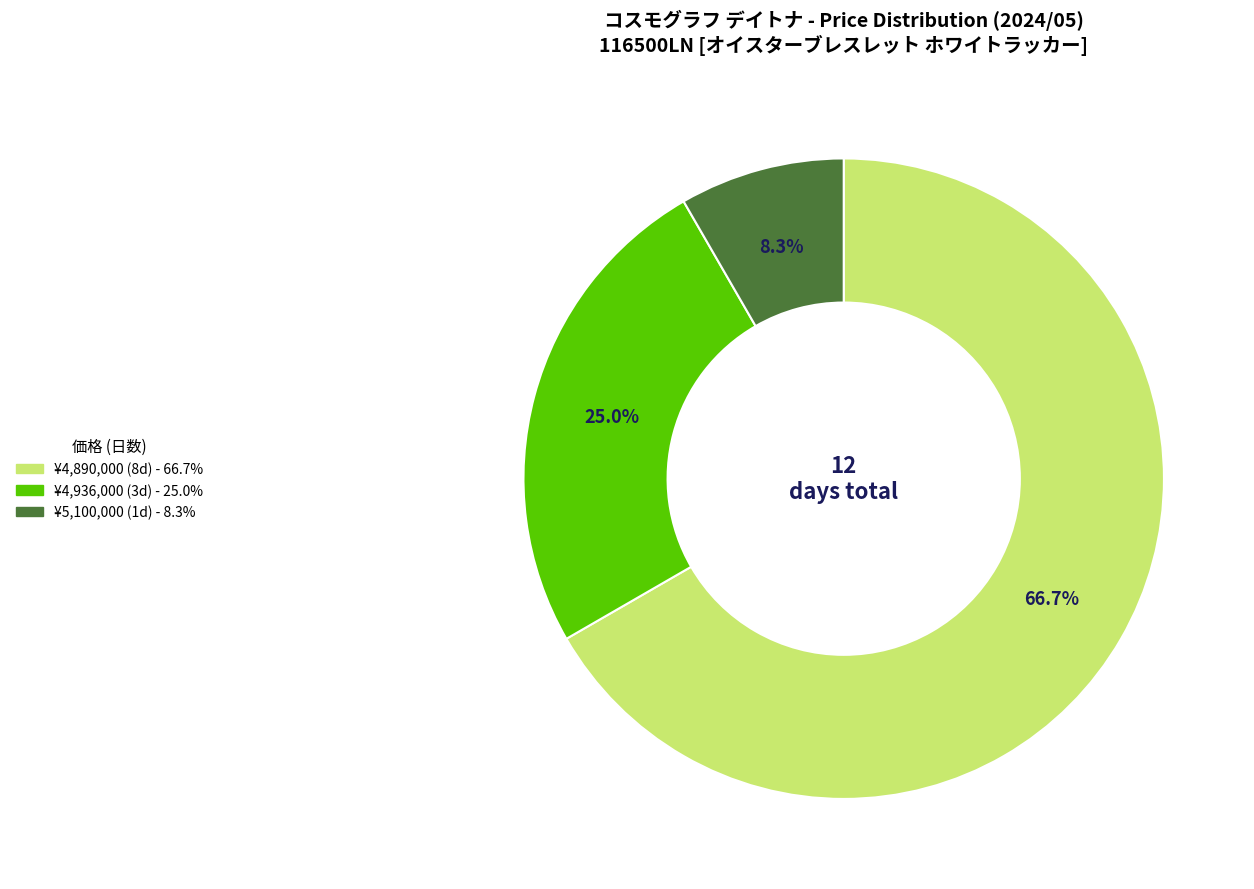

Does any single category account for the majority?

Yes